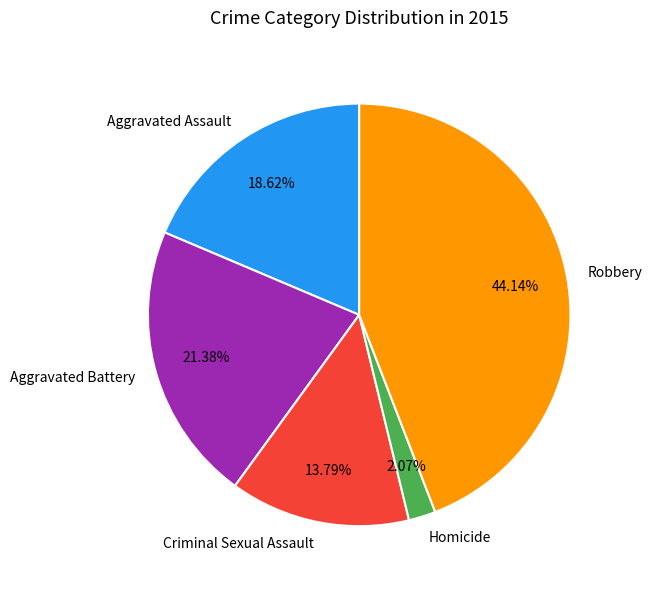

To the nearest percent, what percentage of the pie is Robbery?

44%